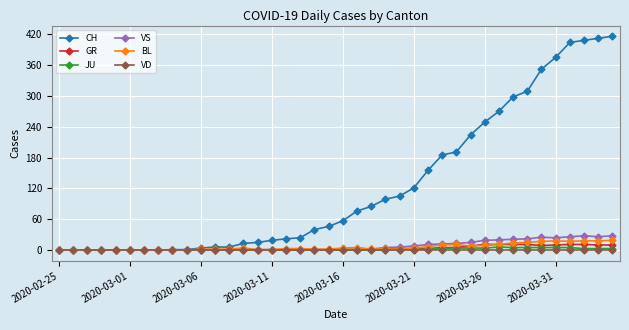

Which series has the largest range (max minus min)?

CH